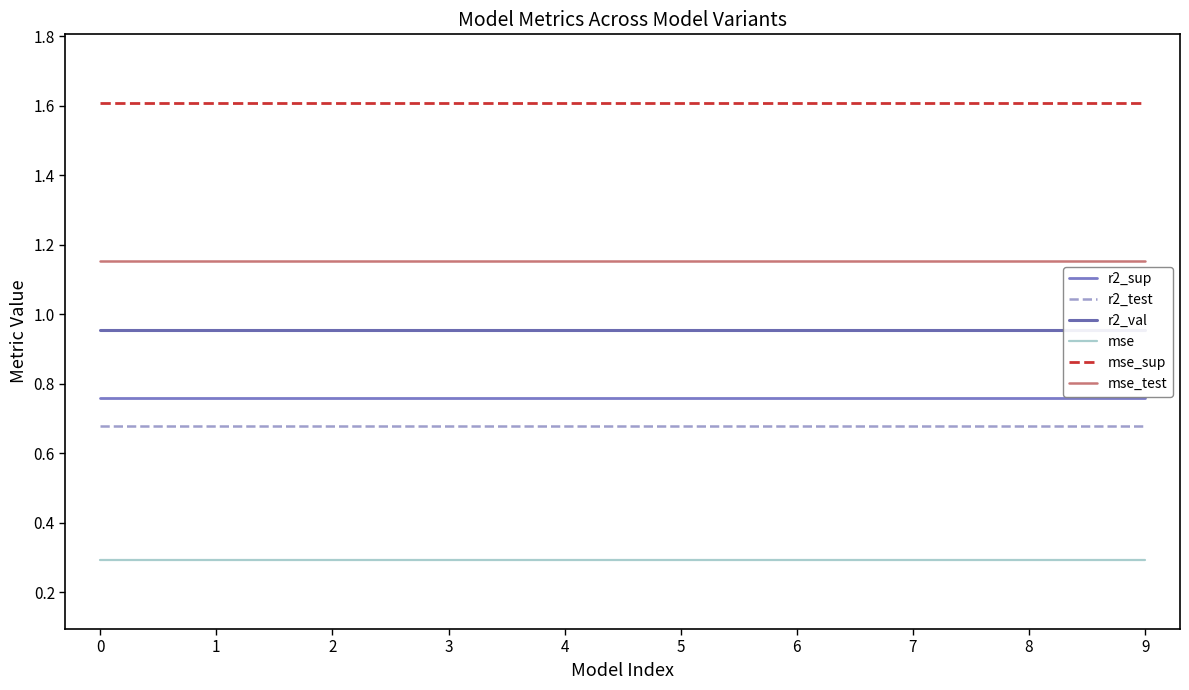

What is the maximum value shown in the chart?

1.6